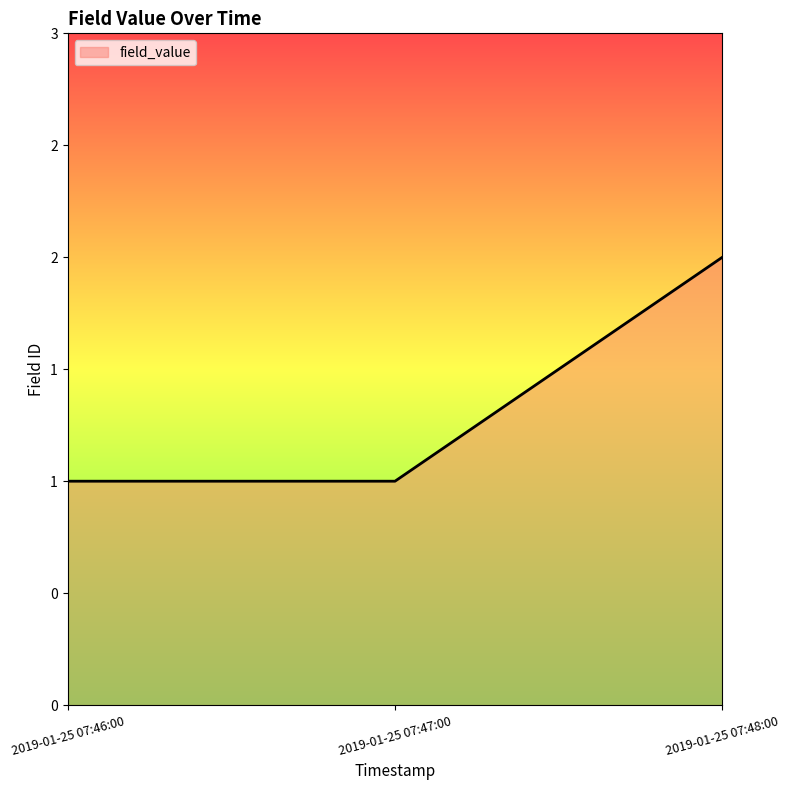

Rank the categories by value from lowest to highest.

2019-01-25 07:46:00, 2019-01-25 07:47:00, 2019-01-25 07:48:00